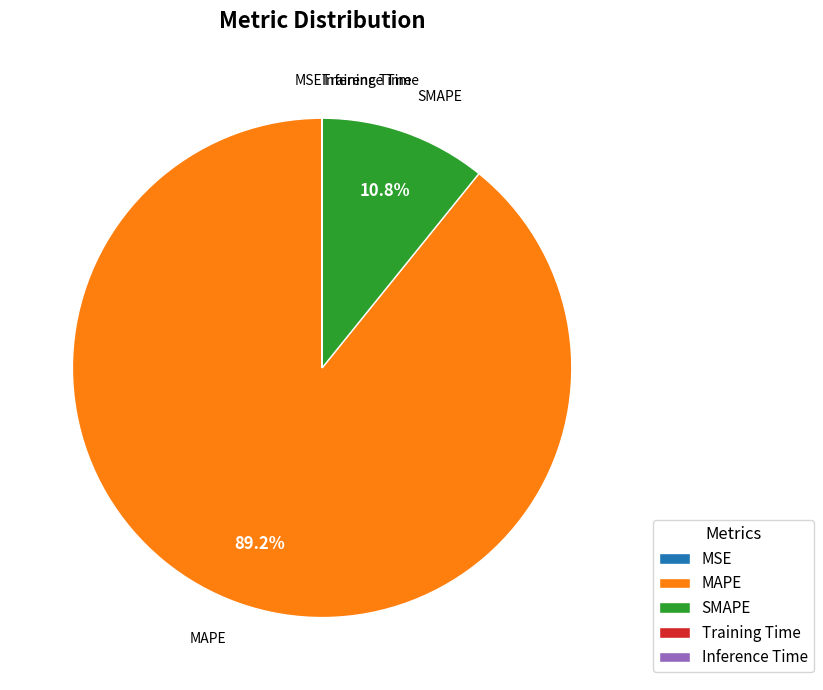

Combined, what portion of the pie is MAPE and SMAPE?

100.0%